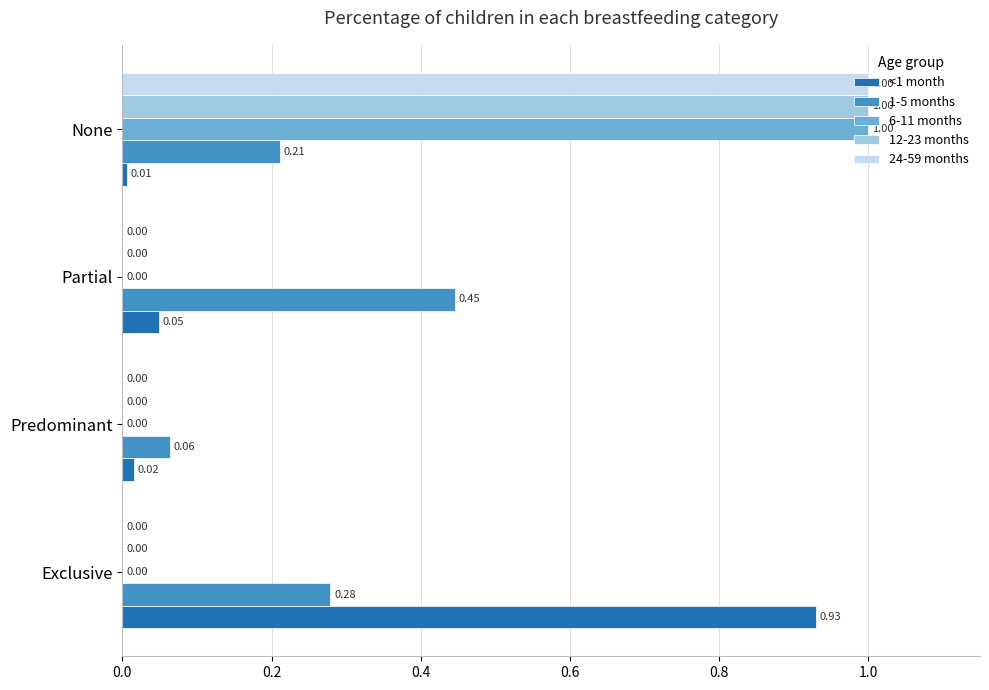

What is the sum of all 6-11 months values?

1.0